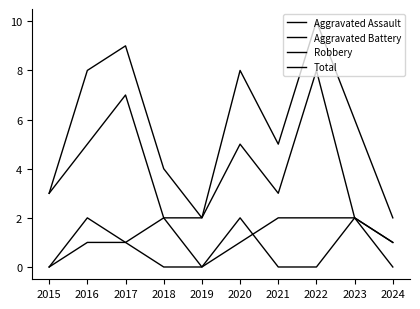

Is this an area chart (filled region under the line)?

No